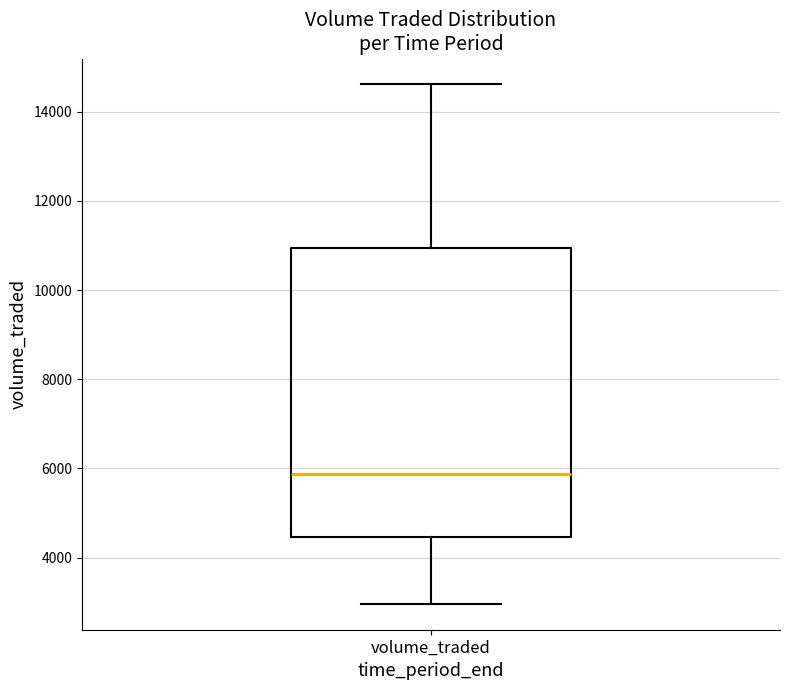

Read this box plot against the y-axis: the position of the median line, the range covered by the box, and the ends of both whiskers. The values are not printed on the chart, so give them approximately, as read against the axis.

median 5800, box 4400 to 11000, whiskers 3000 to 14600